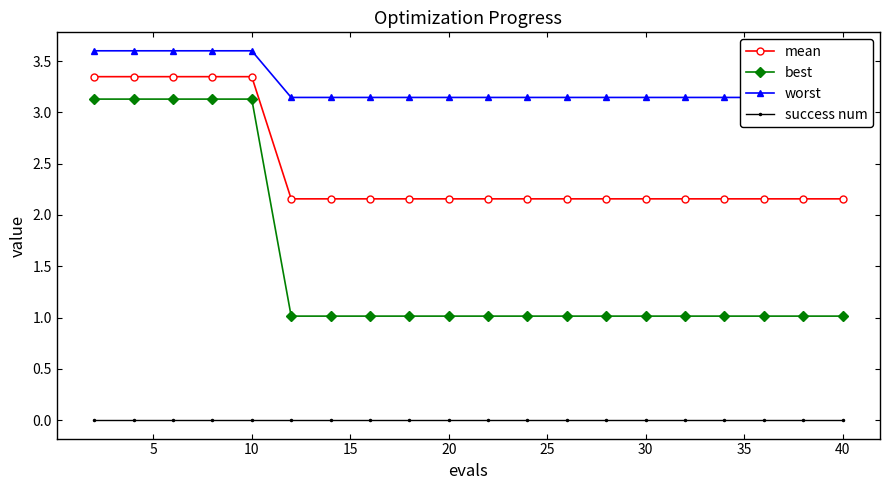

True or false: best has a value of 1.7 at 20.

False